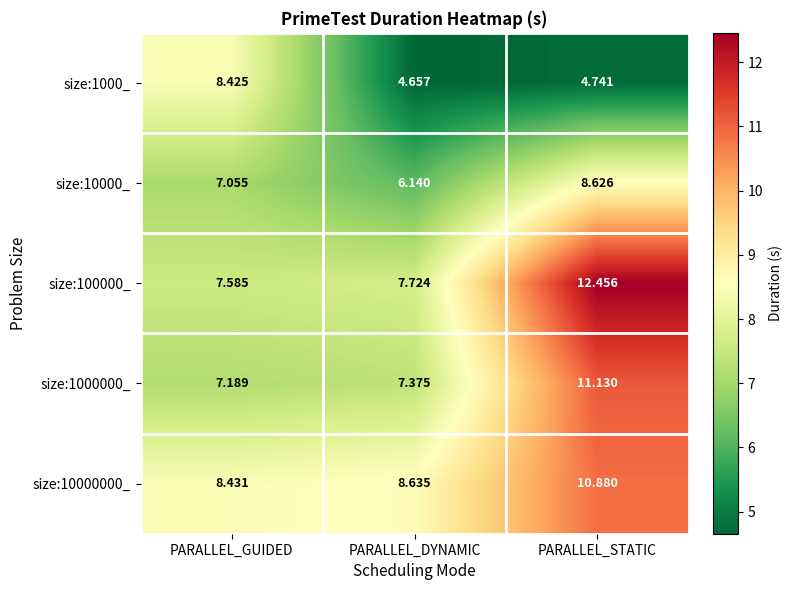

At which category does the chart reach its peak across all series?

PARALLEL_STATIC